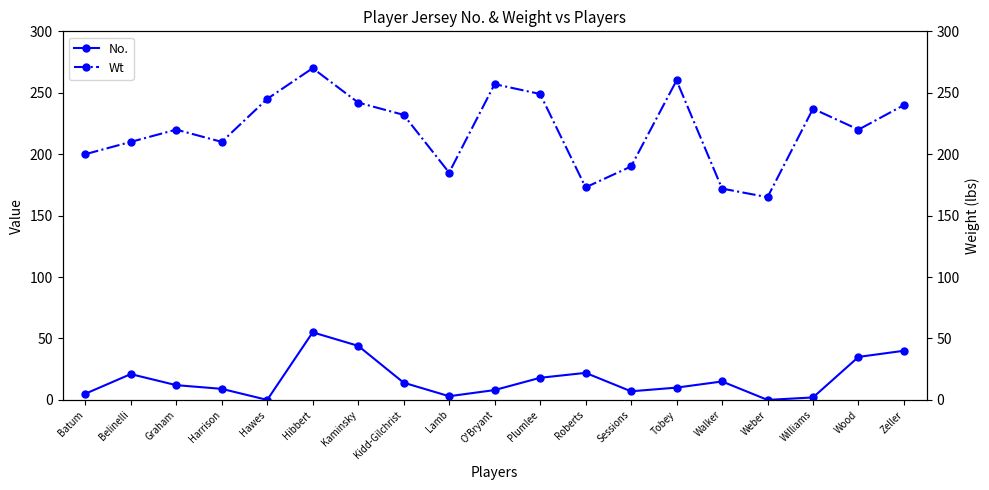

True or false: No. and Wt cross at least once.

False